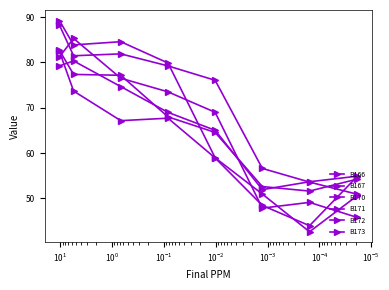

How many distinct data groups are displayed?

6